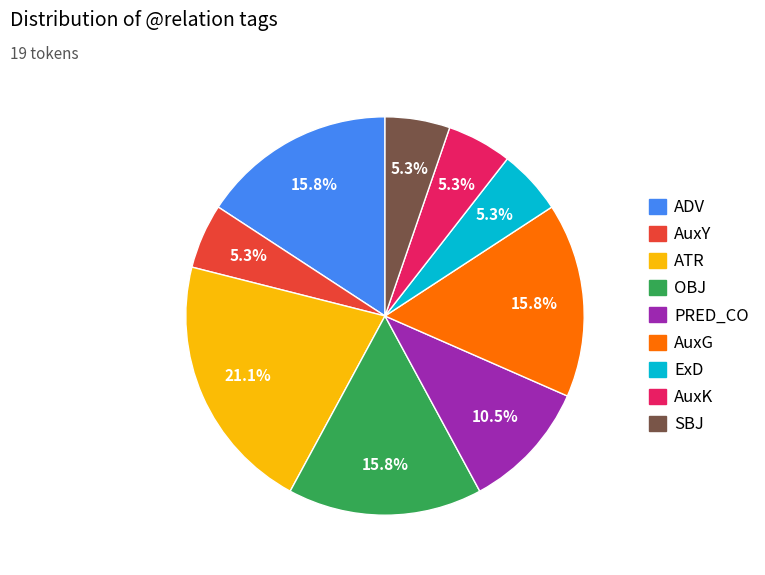

How many segments does this pie chart have?

9